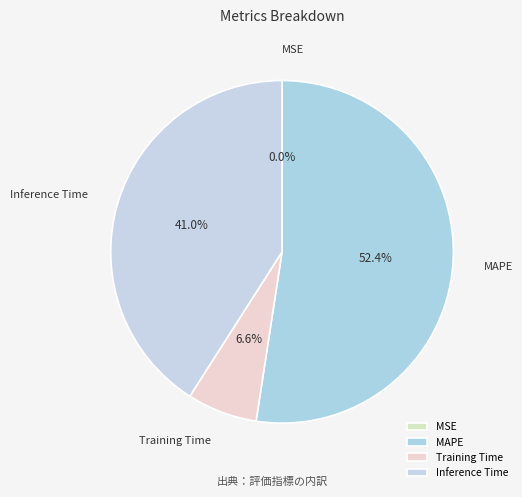

How much of the chart is everything except MAPE?

47.6%